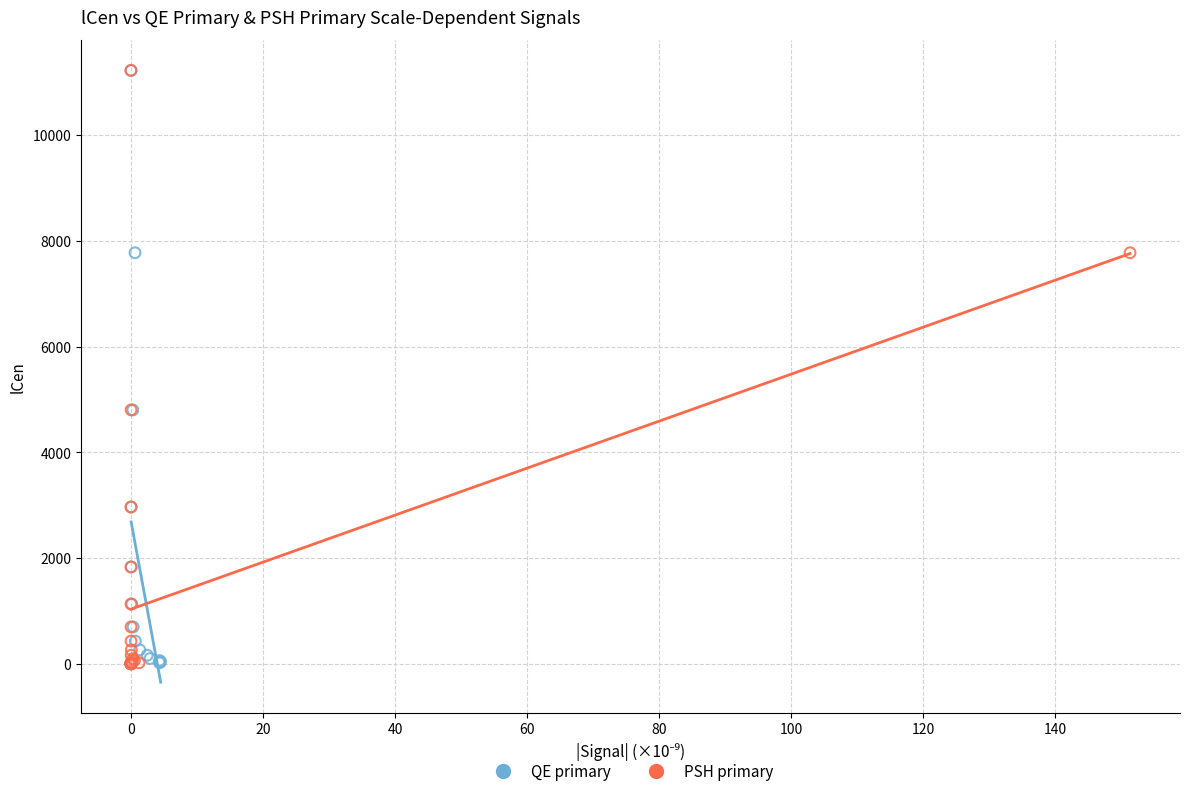

What are all the series names shown in the legend?

QE primary, PSH primary